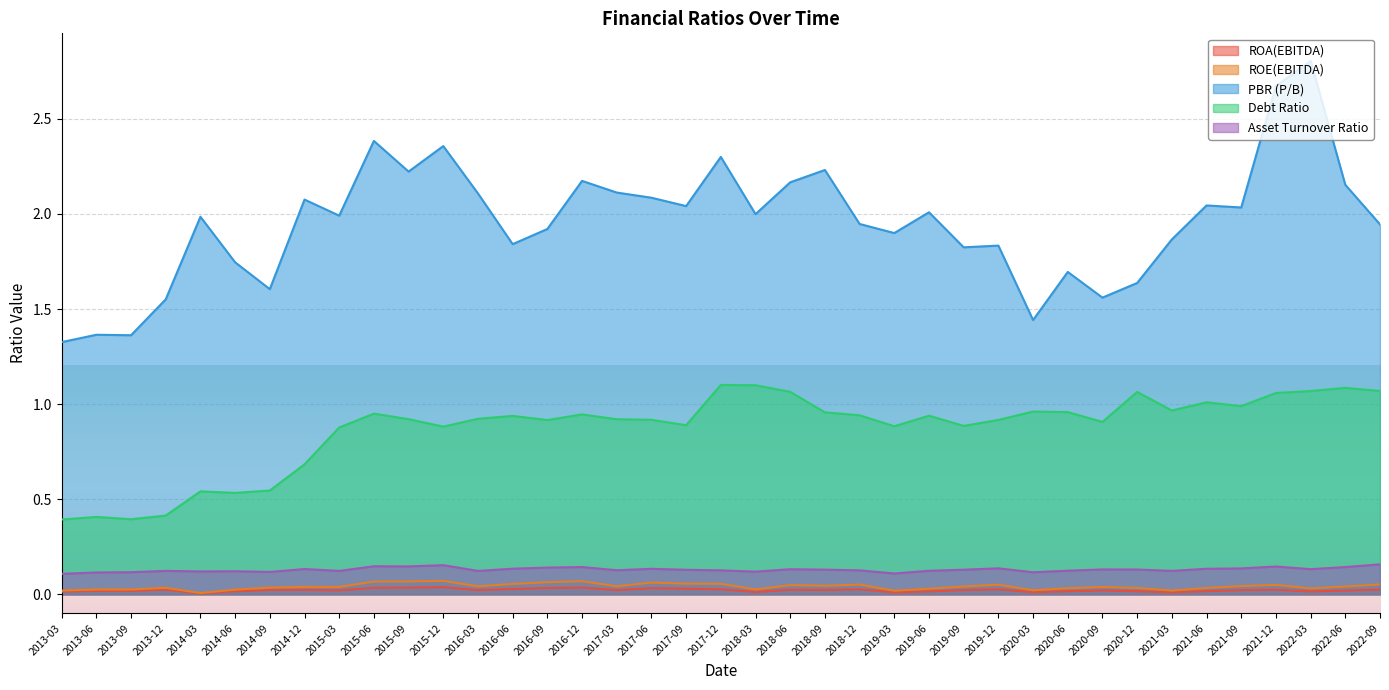

Which has a higher value, 2013-09 or 2019-06?

2013-09